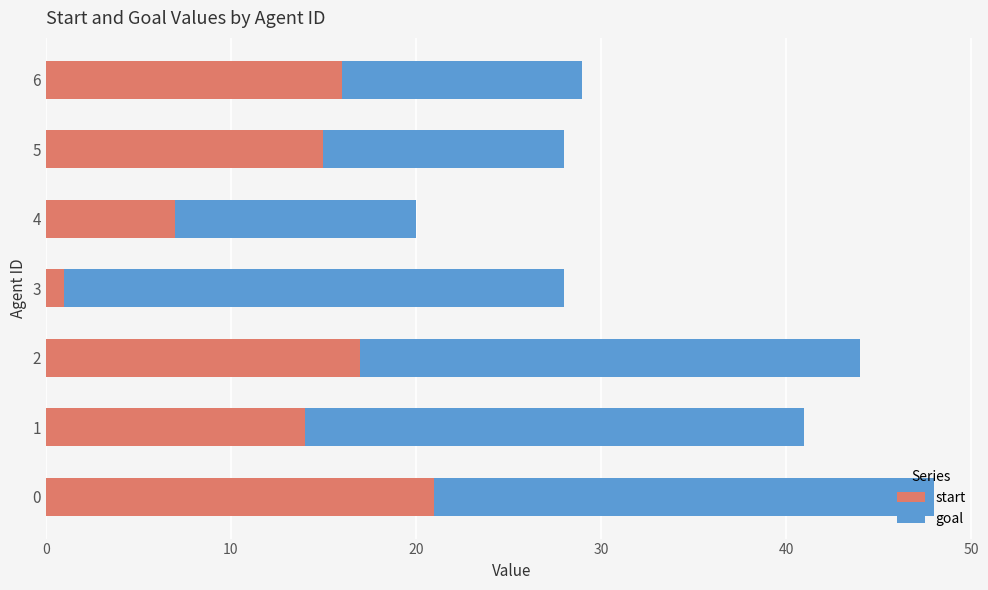

What is the difference between the second highest and minimum values in the start series?

16